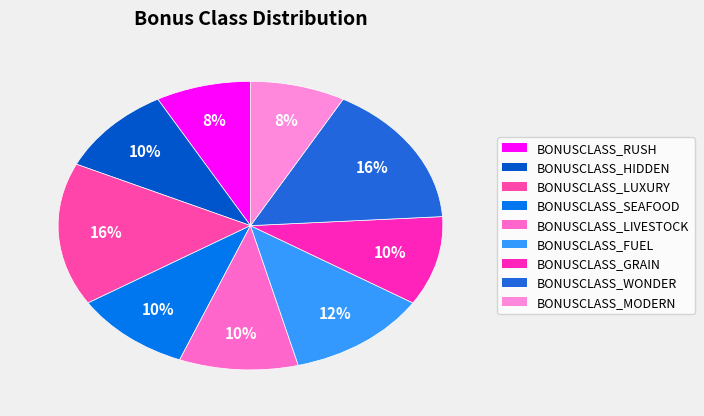

Is there a majority slice in this chart?

No